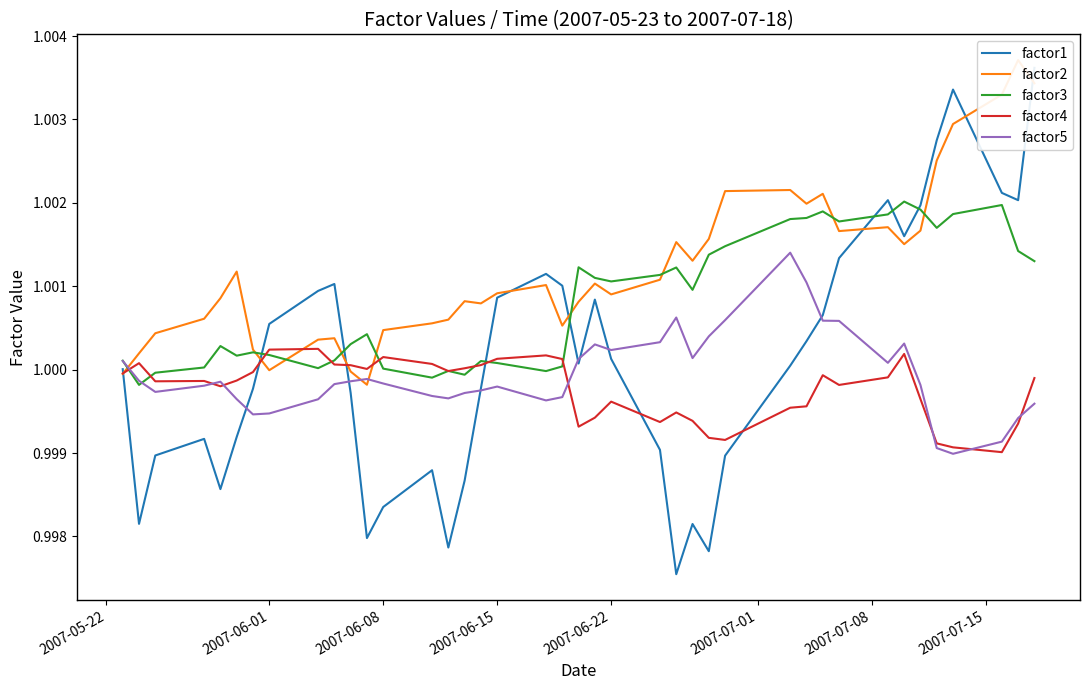

List the series in order of their peak value, lowest first.

factor4, factor5, factor3, factor1, factor2